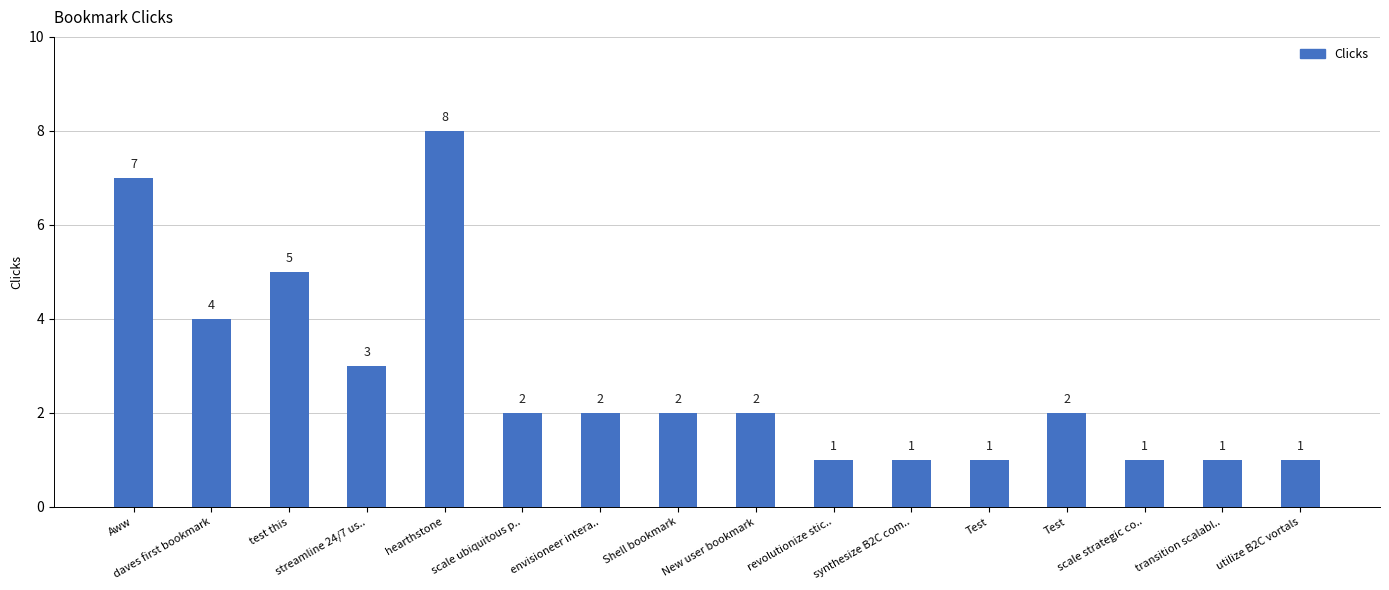

How many data points are less than 2?

6